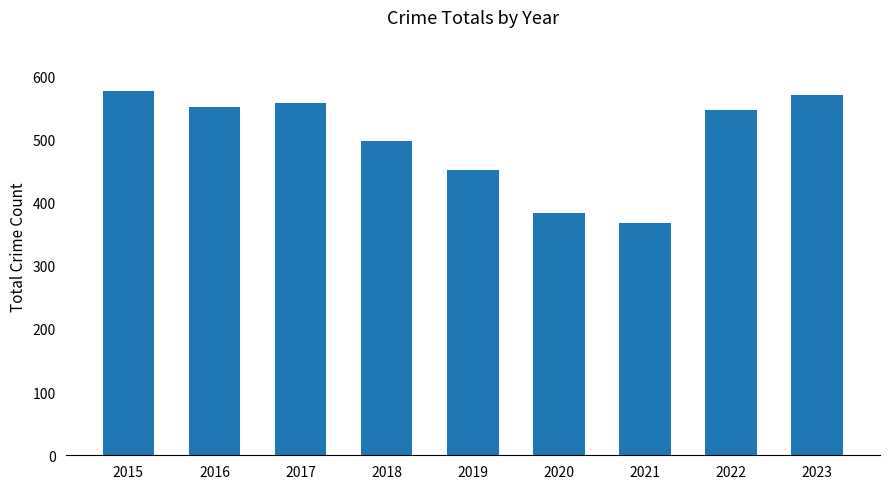

What is the difference between the maximum and minimum values?

208